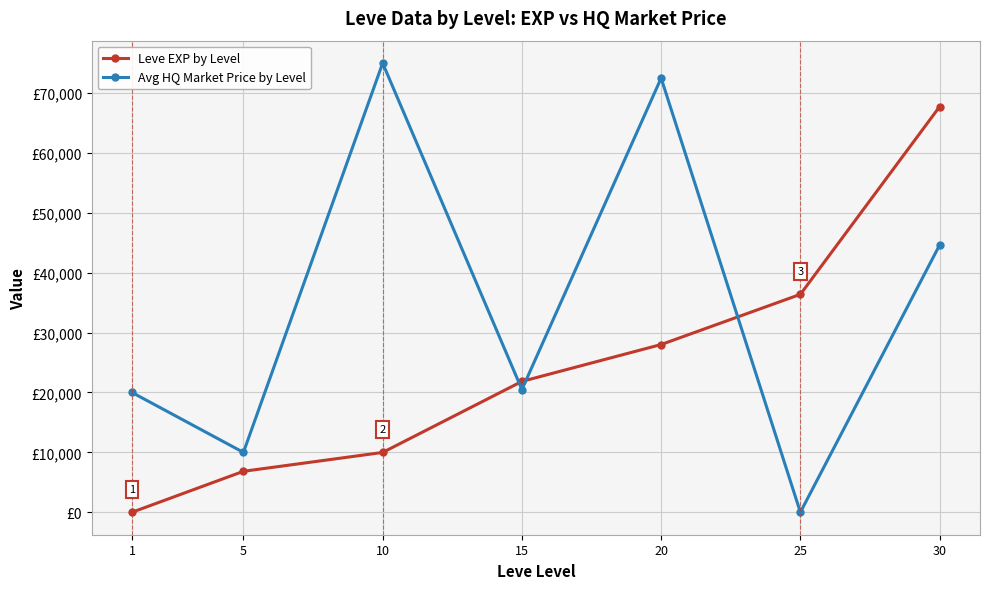

How many intersections are there between Avg HQ Market Price by Level and Leve EXP by Level?

3